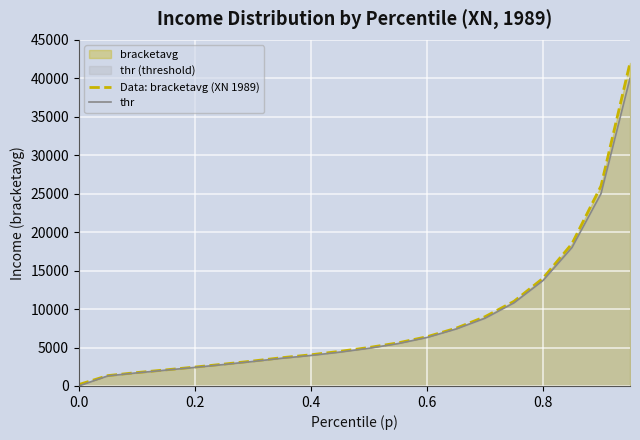

What is the difference between the Data: bracketavg (XN 1989) values at 0.8 and 0.4?

9944.9